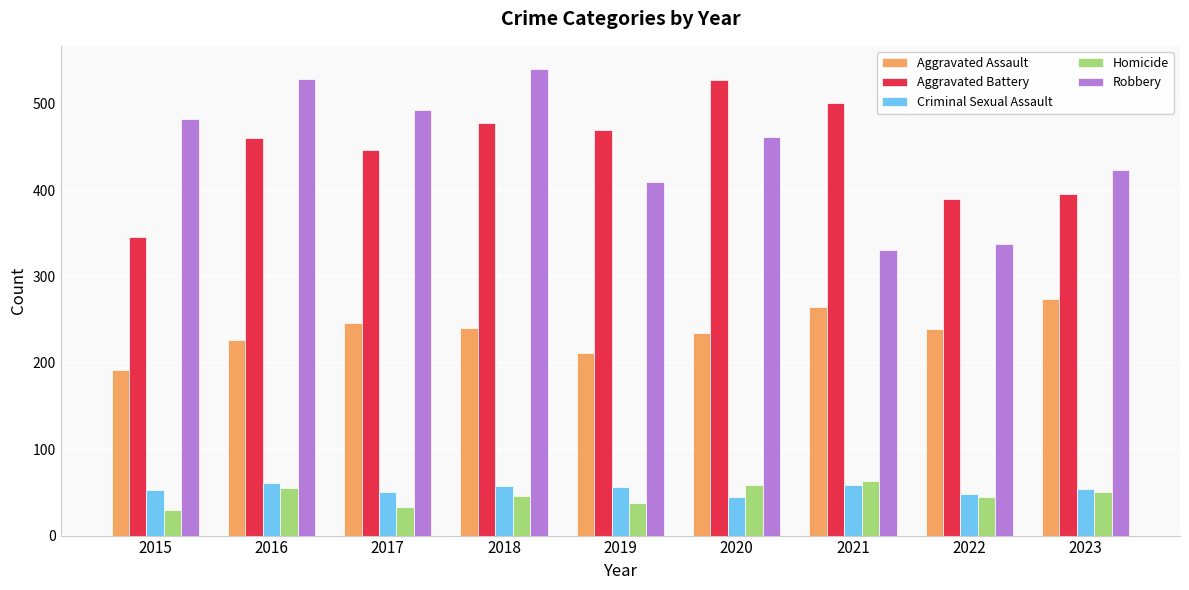

Between 2020 and 2023, which series saw the biggest shift?

Aggravated Battery